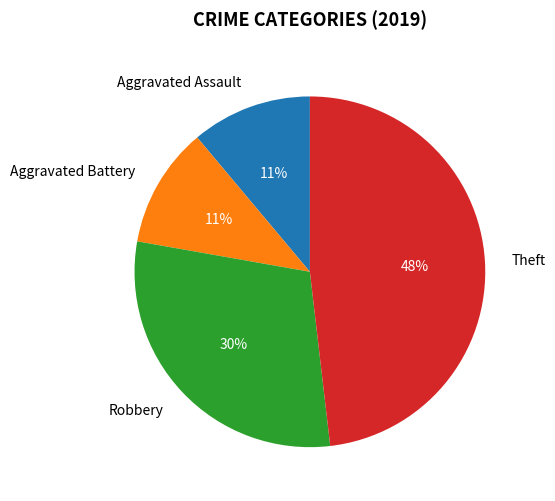

Combined, do Aggravated Battery and Robbery account for over 50%?

No